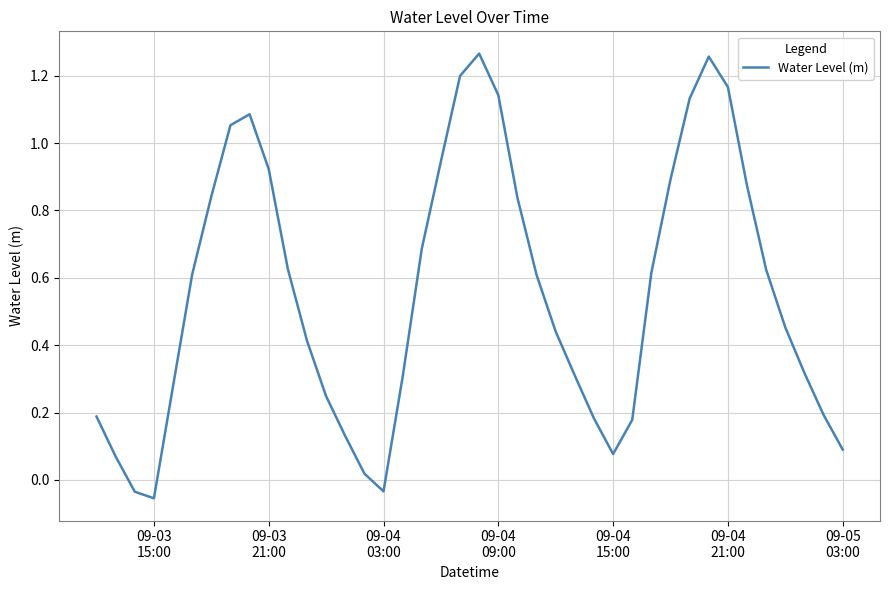

Is this an area chart (filled region under the line)?

No